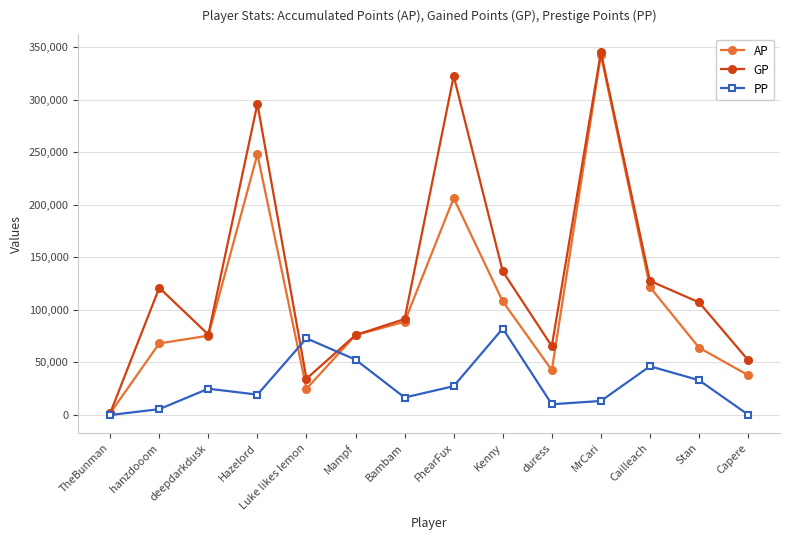

Rank the series by their average value, from highest to lowest.

GP, AP, PP